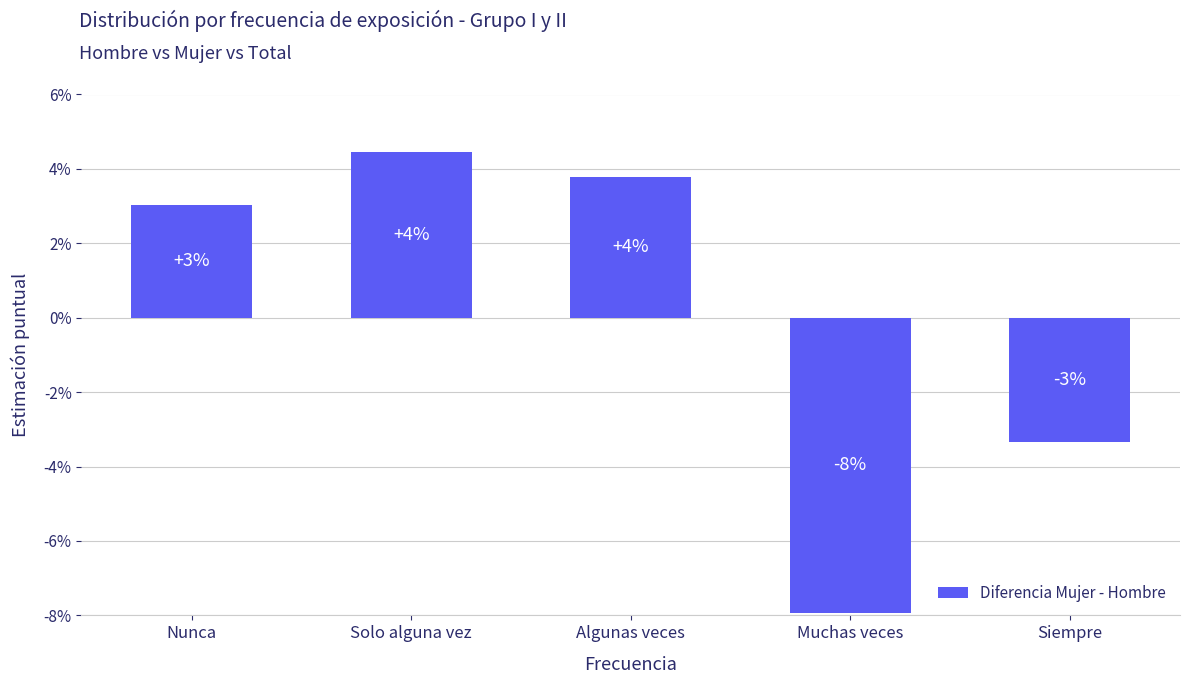

At which label does the data first exceed 0?

Nunca